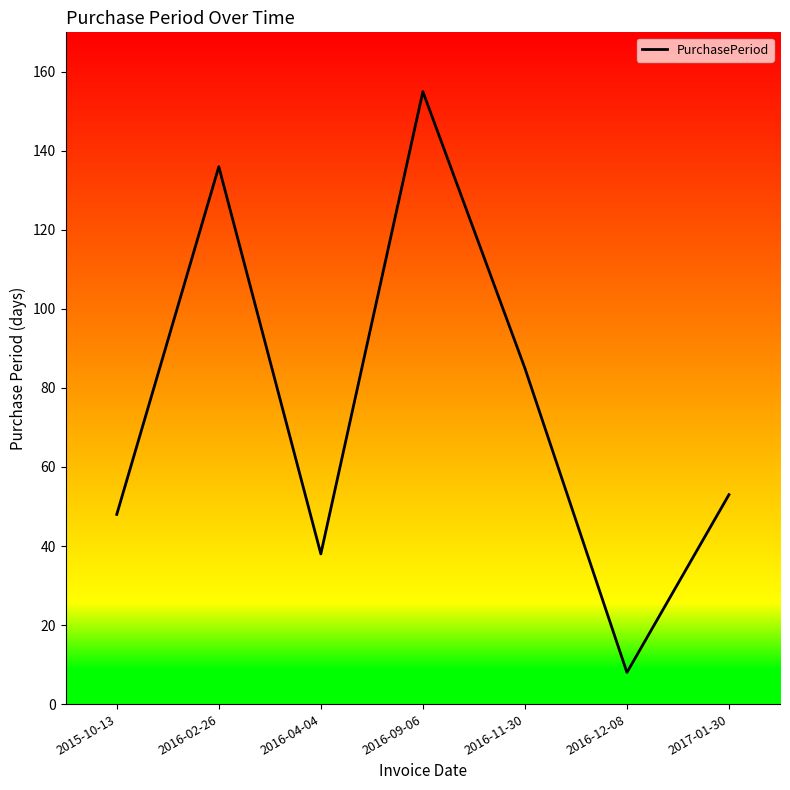

Rank the categories by value from highest to lowest.

2016-09-06, 2016-02-26, 2016-11-30, 2017-01-30, 2015-10-13, 2016-04-04, 2016-12-08